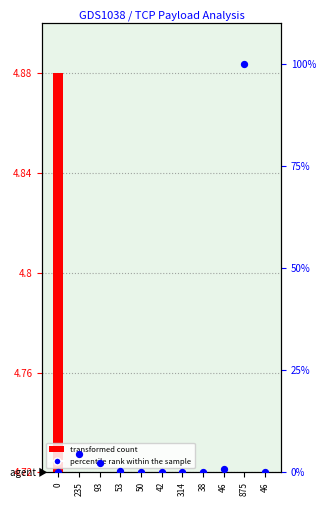

Is the value of transformed count at 235 greater than the value of percentile rank within the sample at 46?

No